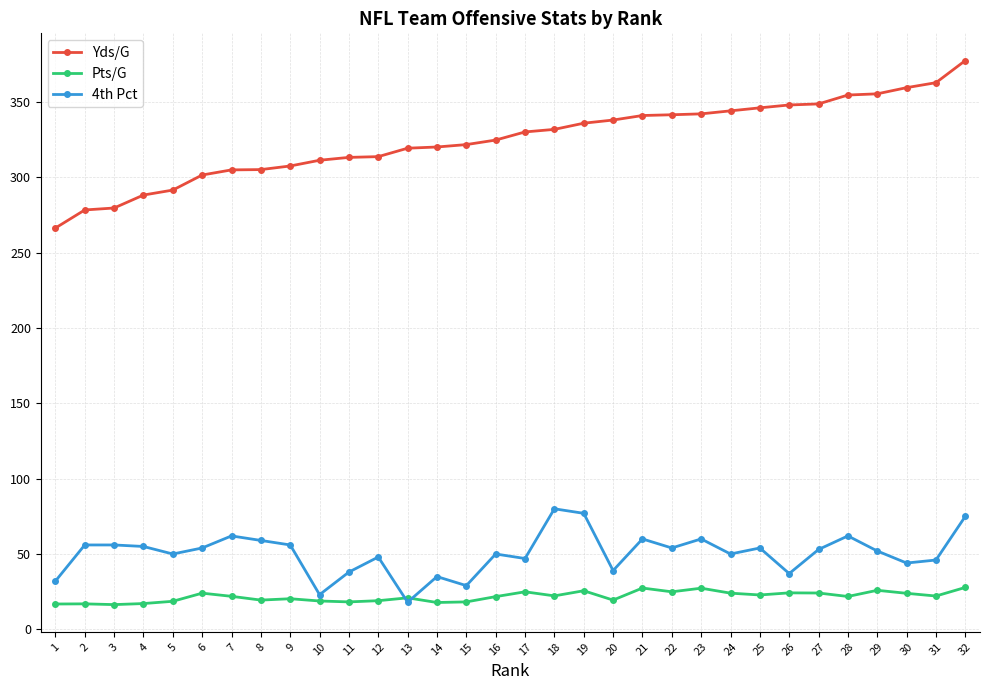

What are all the series names shown in the legend?

Yds/G, Pts/G, 4th Pct